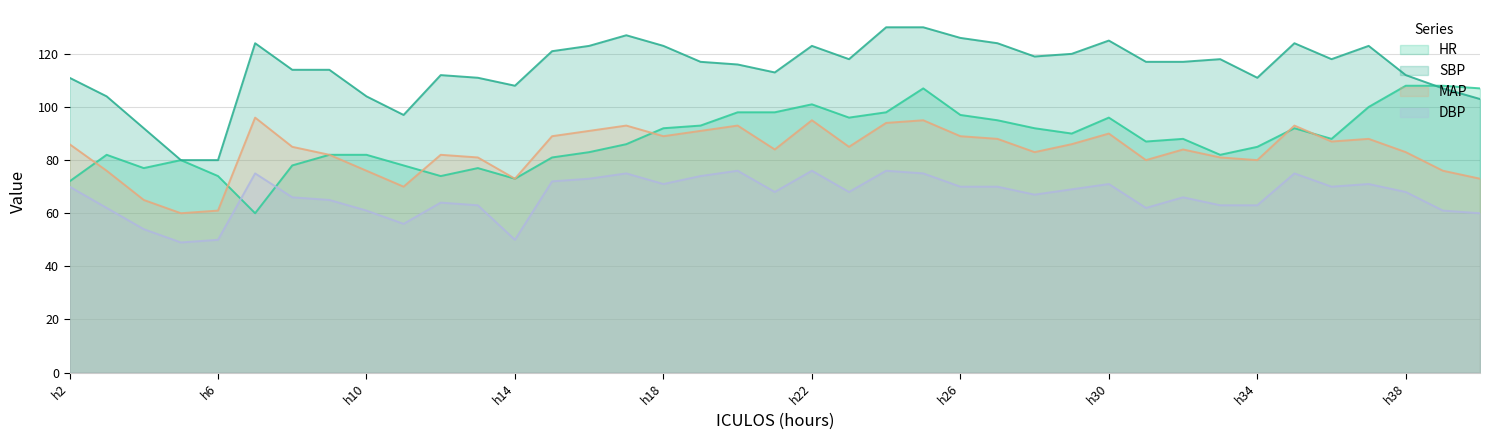

What value does the DBP series have at 5, to the nearest 10?

50